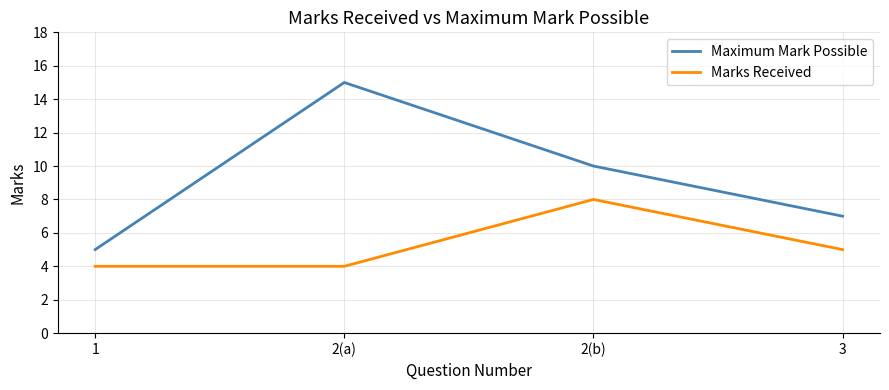

What is the difference between the second highest and second lowest values in the Marks Received series?

1